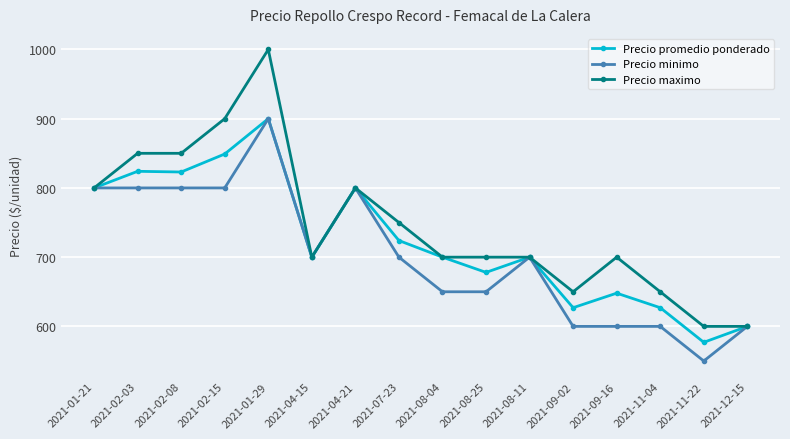

What is the average value of the Precio promedio ponderado series?

724